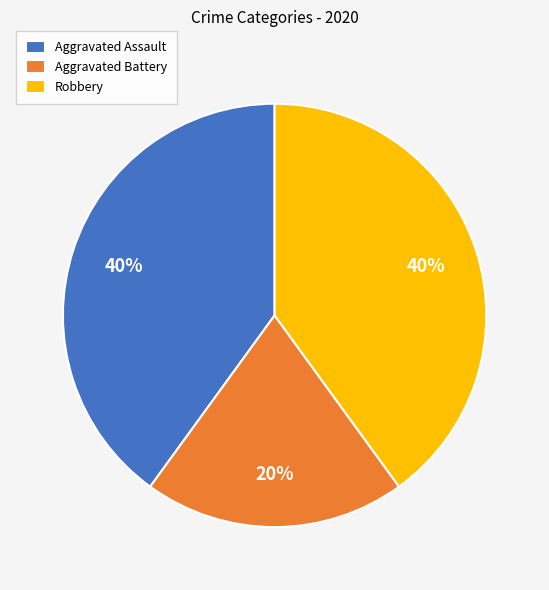

Combined, do Aggravated Assault and Aggravated Battery account for over 50%?

Yes